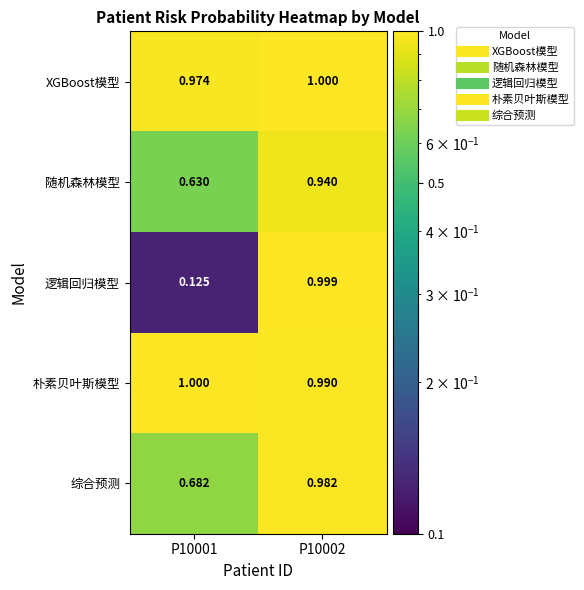

Between P10001 and P10002, which series saw the biggest shift?

逻辑回归模型